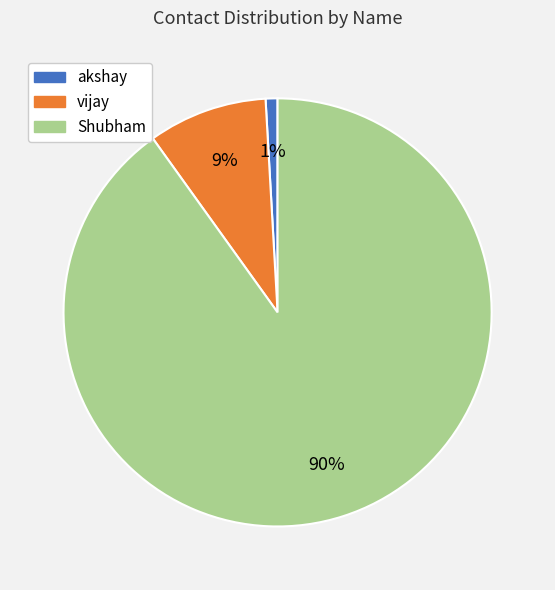

Which slice is the smallest?

akshay